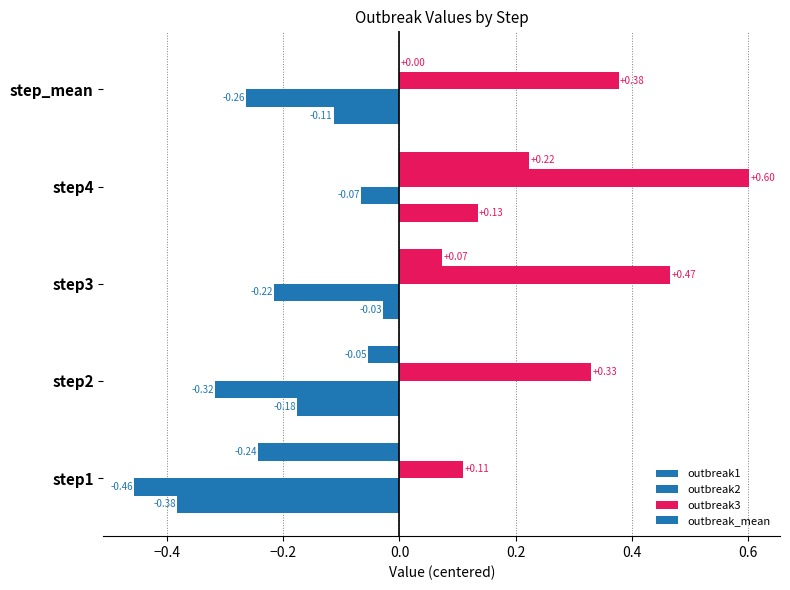

How many distinct data groups are displayed?

4